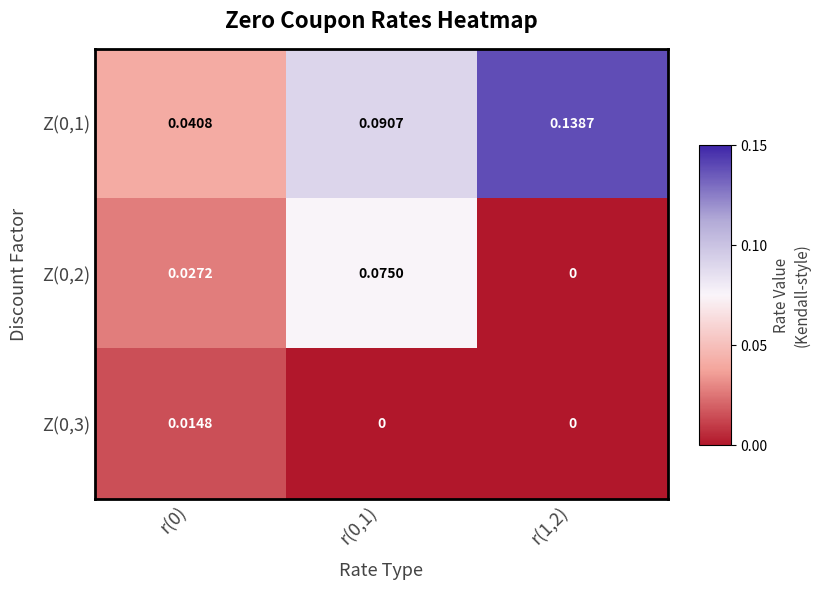

At how many categories does at least one series exceed 0?

3